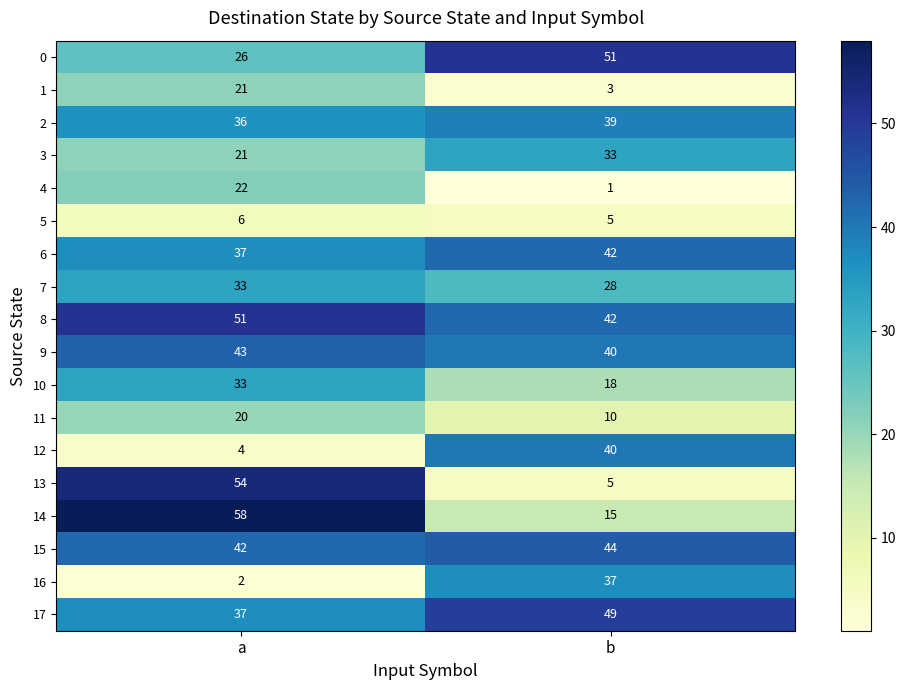

What is the average value of the 17 series?

43